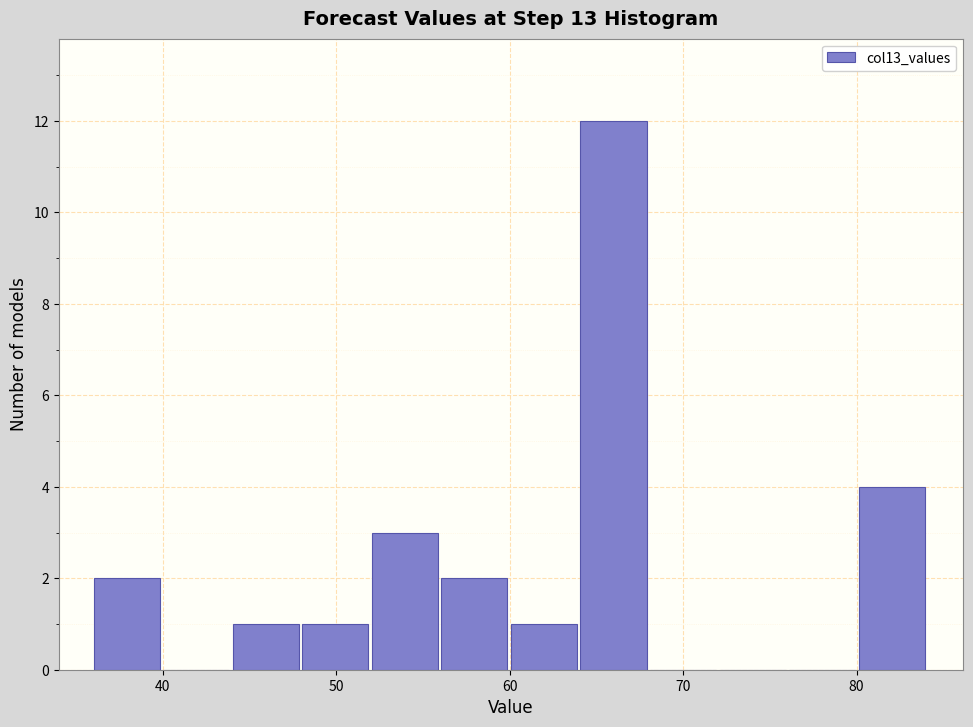

Reading left to right, transcribe this chart: for each bar, give the range it covers on the x-axis and its height. Neither the bar edges nor the heights are printed on the chart, so give them approximately, as read against the axes.

36 to 40: 2
40 to 44: 0
44 to 48: 1
48 to 52: 1
52 to 56: 3
56 to 60: 2
60 to 64: 1
64 to 68: 12
68 to 72: 0
72 to 76: 0
76 to 80: 0
80 to 84: 4